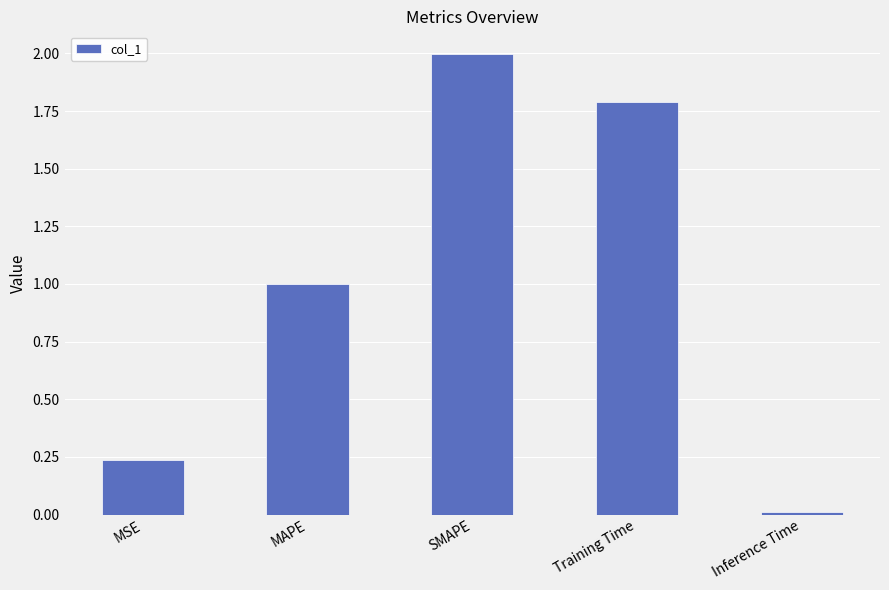

What is the difference between the values at Inference Time and Training Time?

1.8